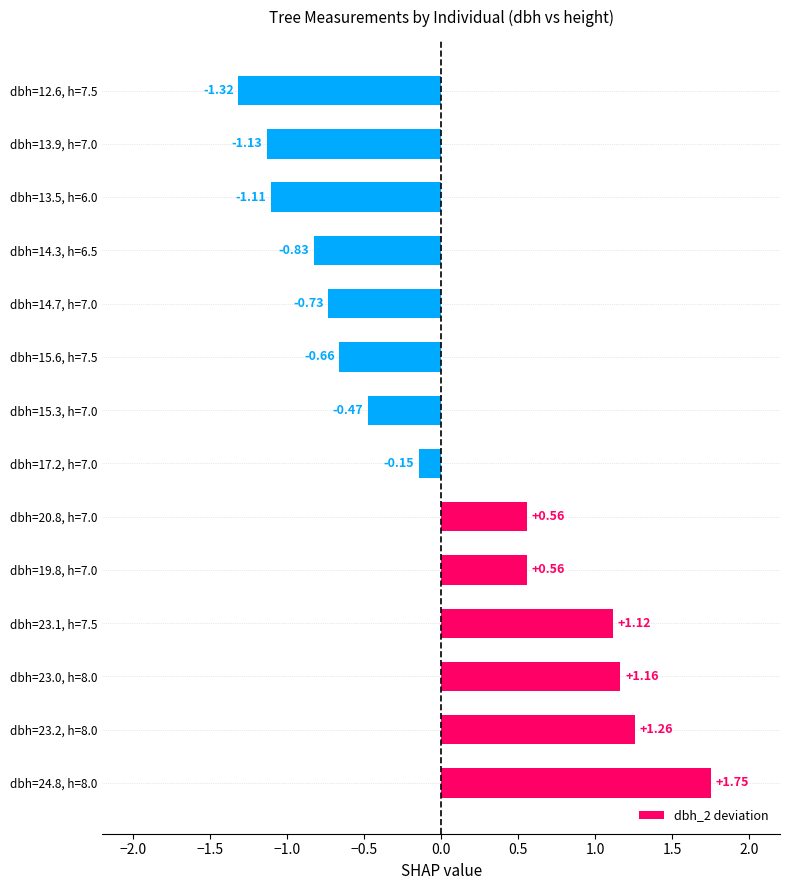

Between dbh=15.6, h=7.5 and dbh=23.1, h=7.5, which is larger?

dbh=23.1, h=7.5